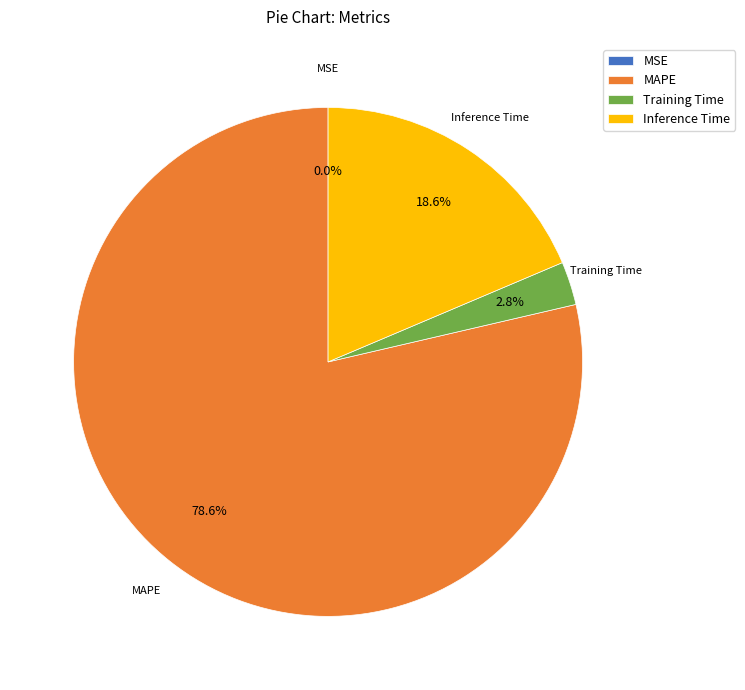

Does any single category account for the majority?

Yes